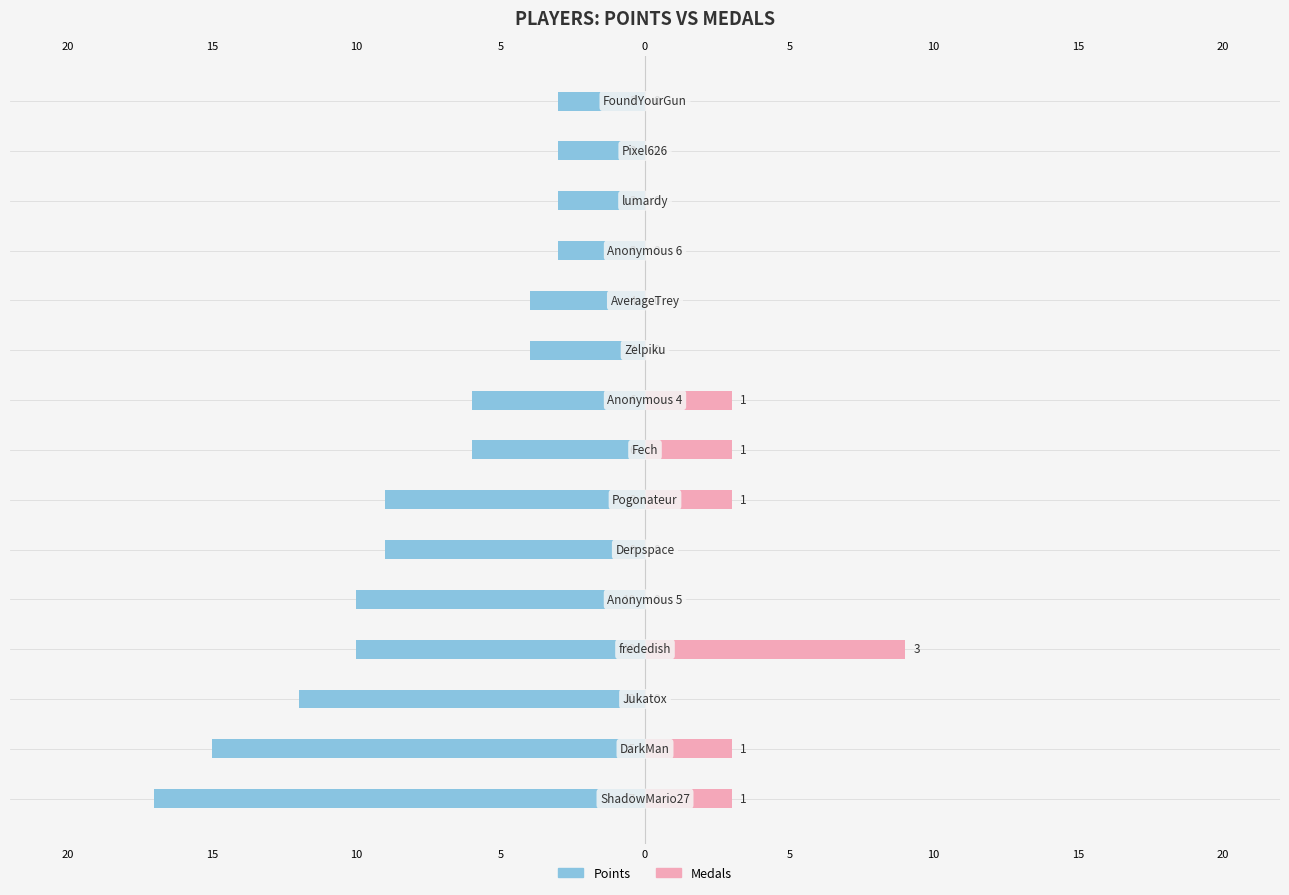

How many Medals values are between 0 and 3?

14